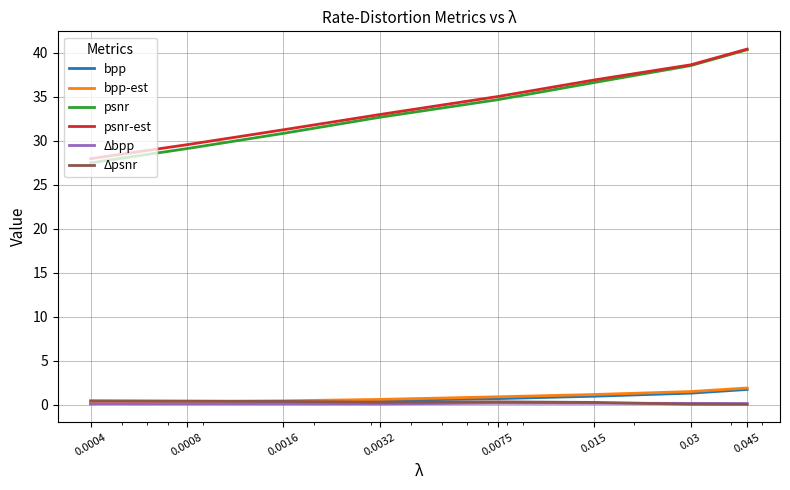

True or false: bpp and psnr-est cross at least once.

False